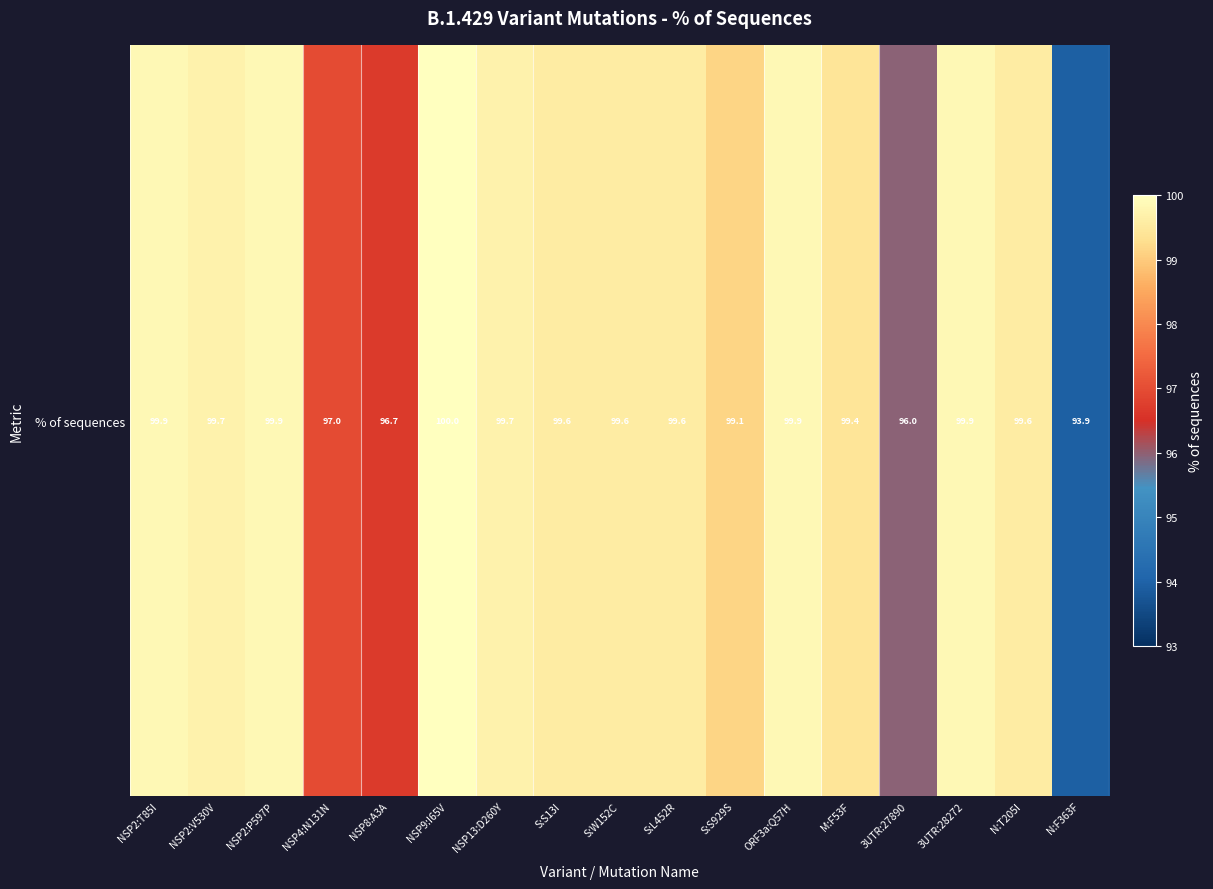

Count the number of categories in the chart.

17